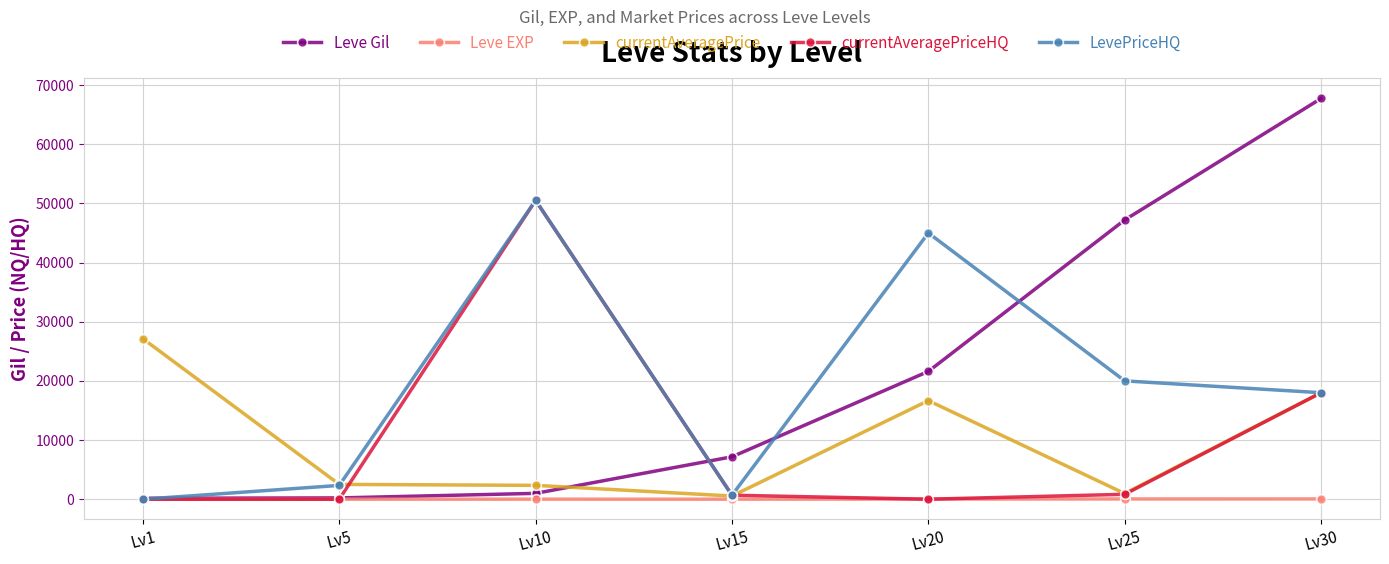

Does the chart display data point markers on the line(s)?

Yes